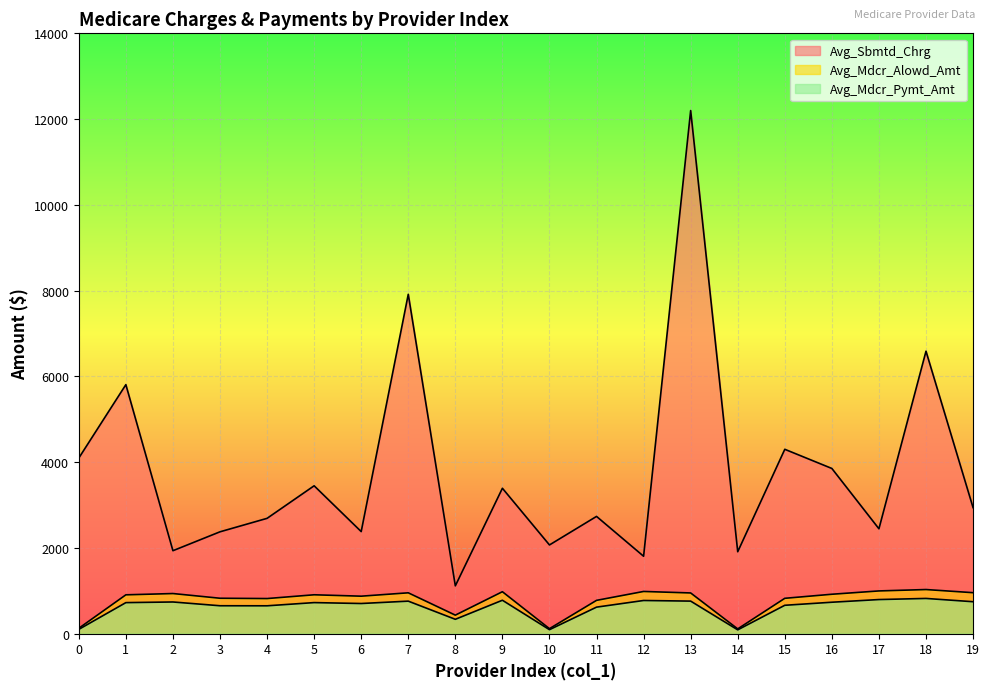

True or false: Avg_Mdcr_Pymt_Amt has more than 2 interior local peaks.

True